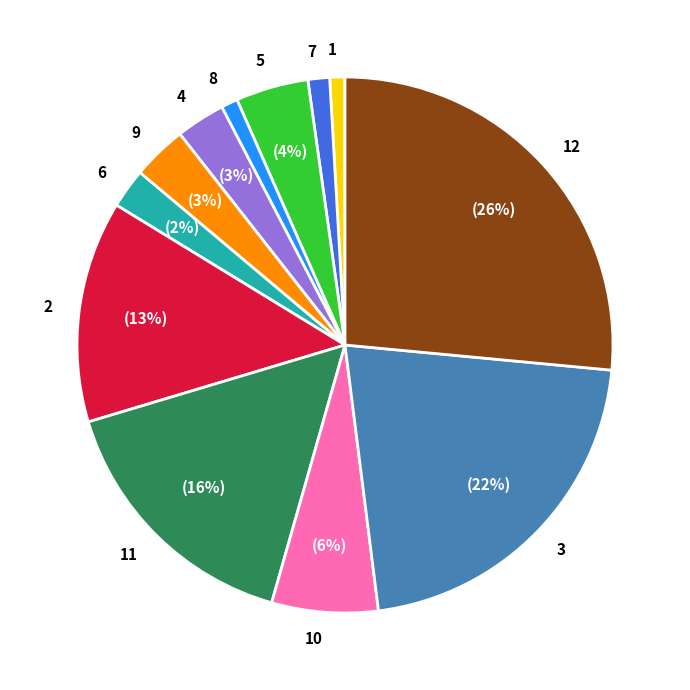

To the nearest percent, what portion does 8 represent?

1%